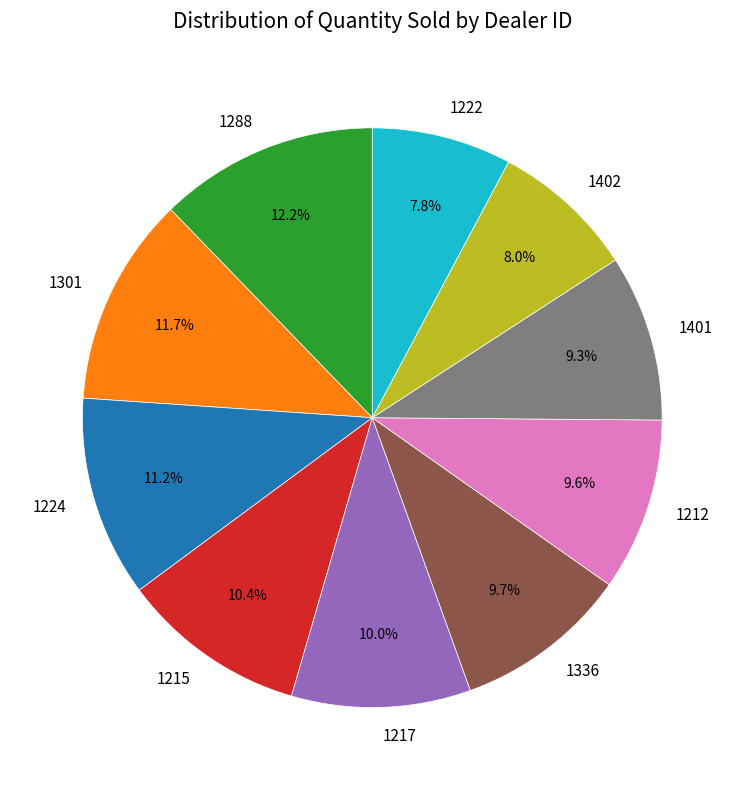

To the nearest percent, what is the difference between the 1301 and 1222 slice percentages?

4%